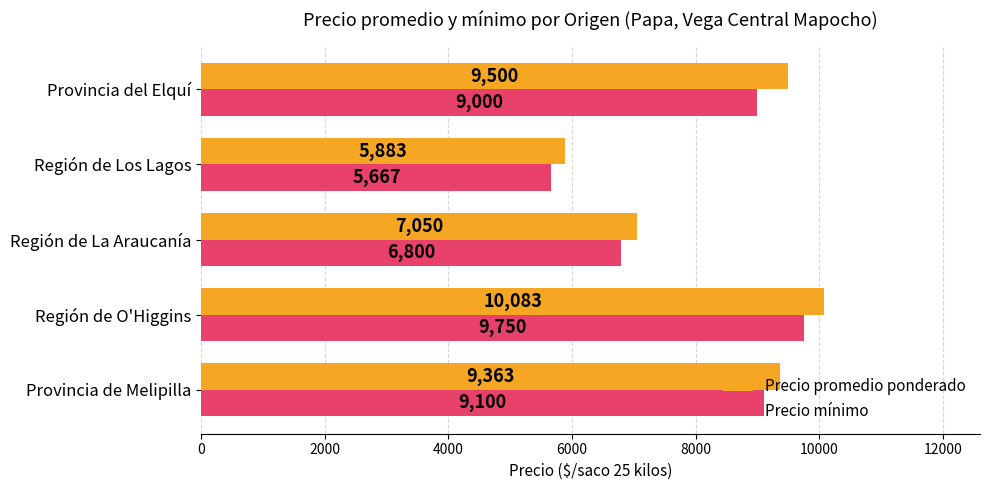

List the series in order of their overall mean, highest first.

Precio promedio ponderado, Precio mínimo